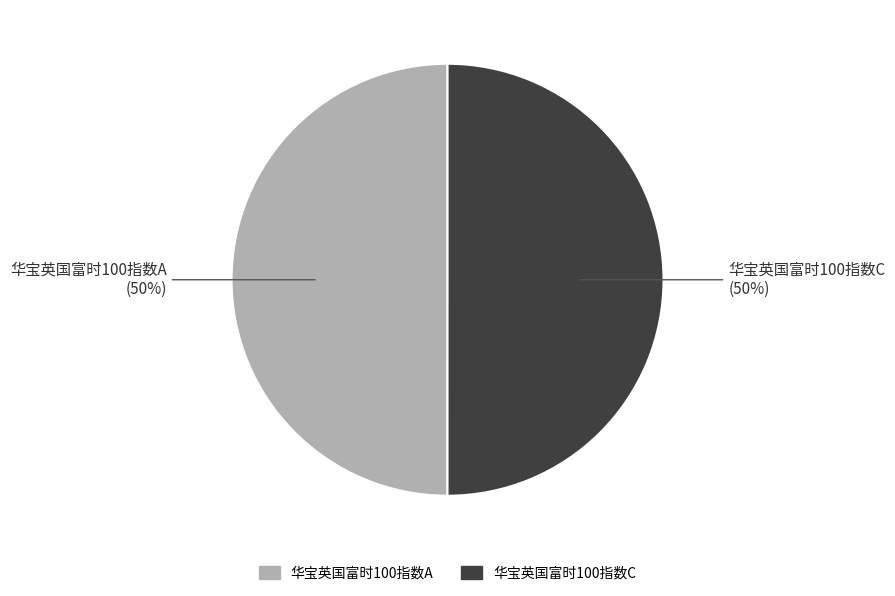

Is it true that 华宝英国富时100指数C is 43% of the pie?

False